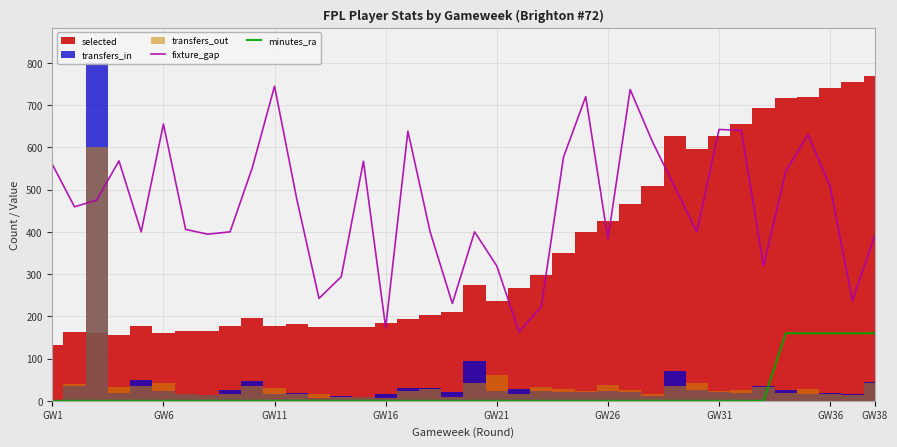

What is the highest value of the minutes_ra series?

160.0